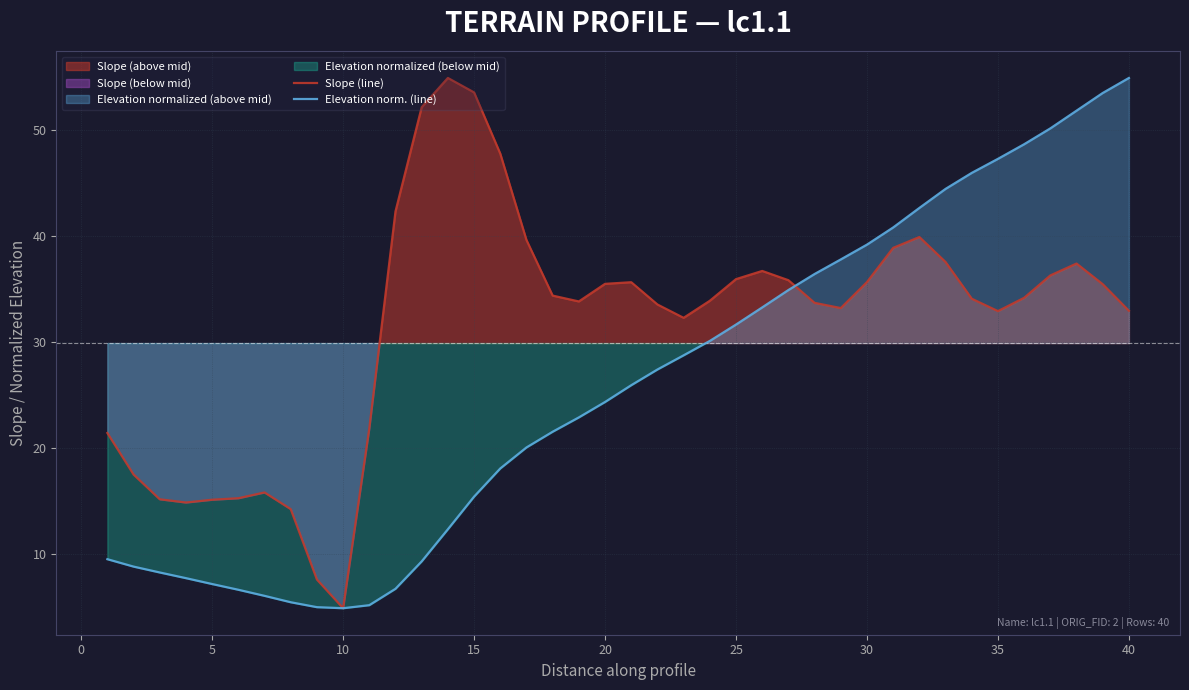

Is it true that Elevation norm. (line) equals 68.5 at 30?

False